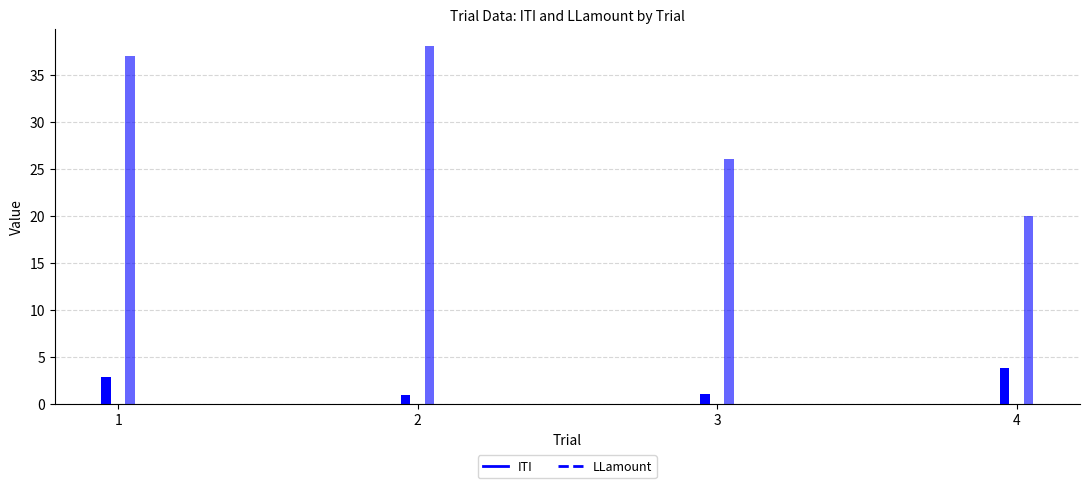

What is the greatest value displayed?

38.0